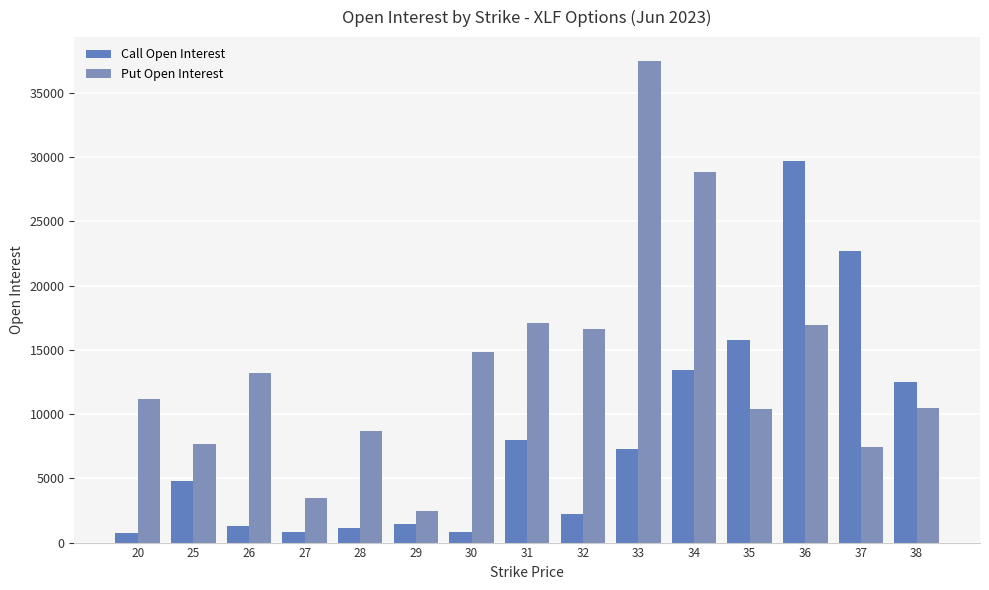

Reading left to right, transcribe all the data shown in this chart.

Call Open Interest: 745	4785	1280	856	1111	1411	838	8016	2224	7295	13424	15745	29726	22690	12511
Put Open Interest: 11158	7686	13187	3491	8679	2483	14833	17093	16650	37480	28841	10414	16904	7464	10509